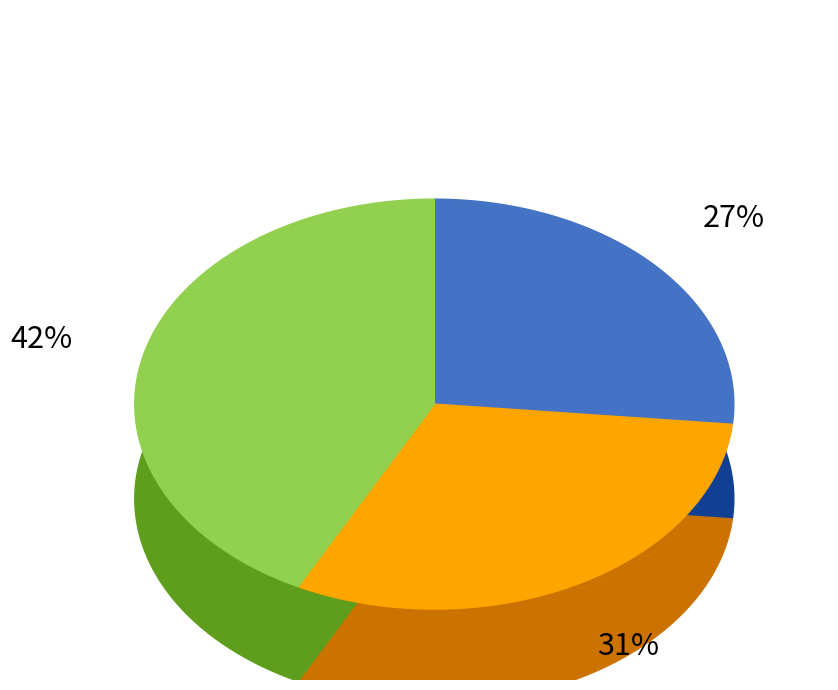

To the nearest percent, what is the difference between the Carne Molida Granel and Salchichon Especial slice percentages?

5%